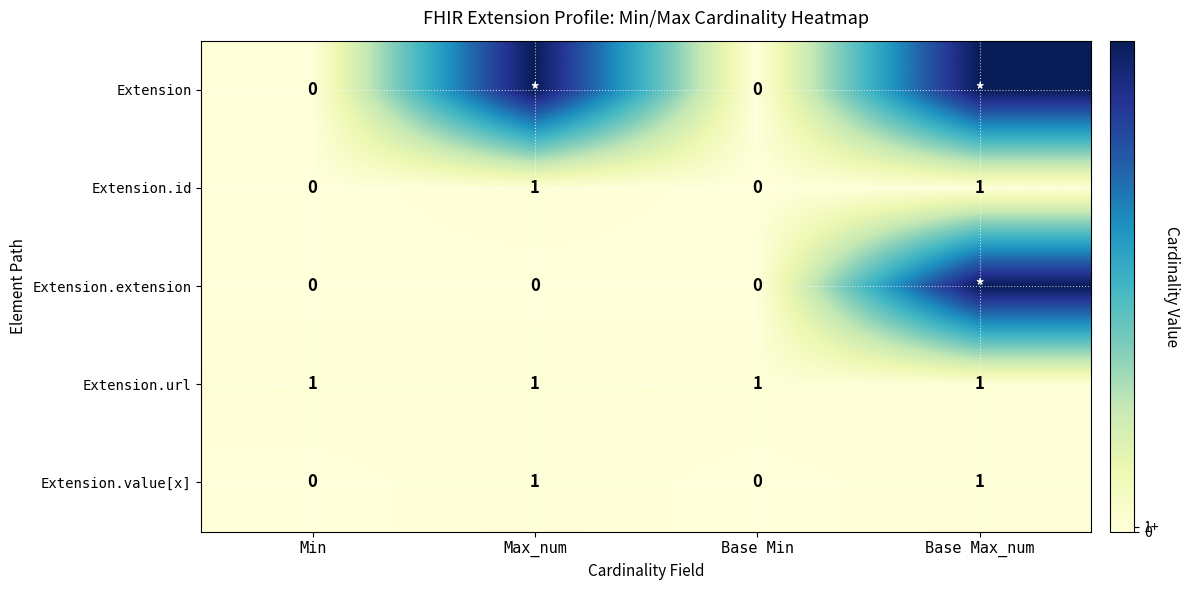

The Extension.url series shows 2 at Min. True or false?

False